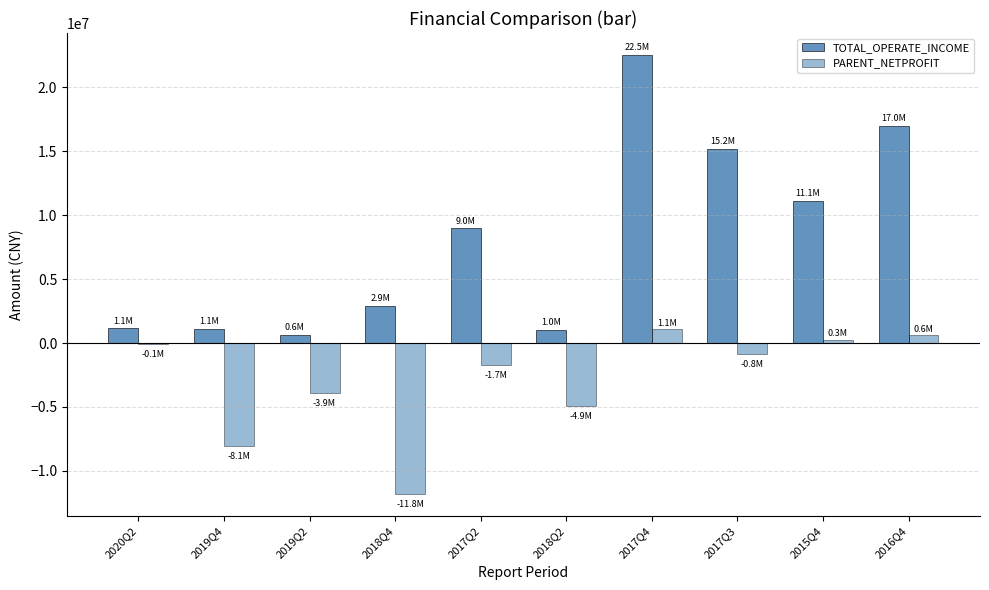

What is the value of the PARENT_NETPROFIT bar at the 2nd from the left?

-8056803.8